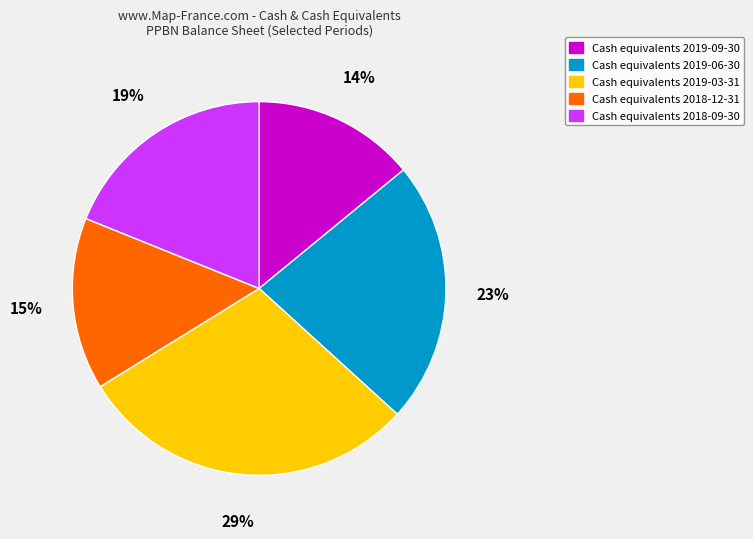

Is there any slice that represents more than half of the pie?

No